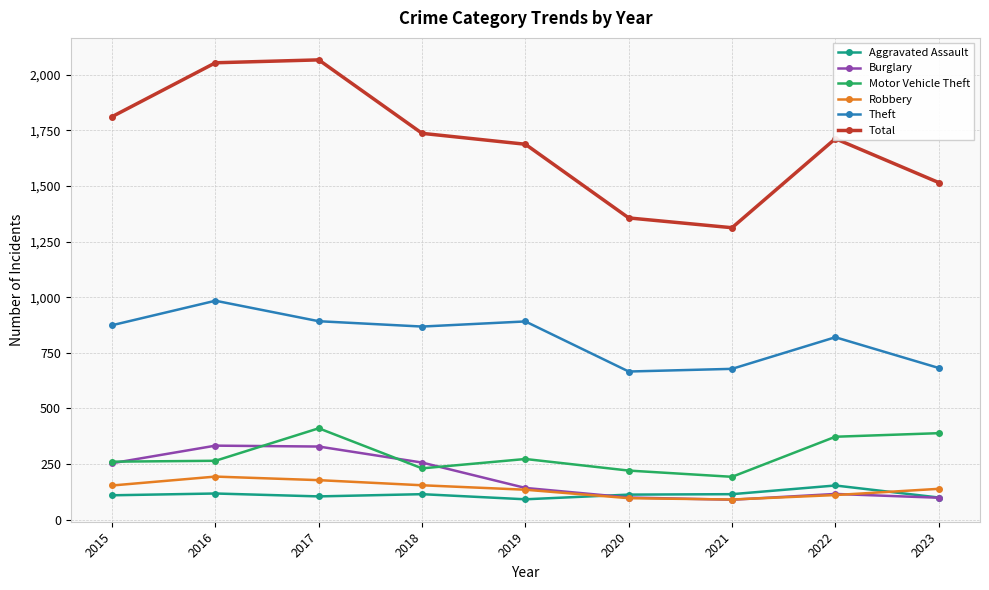

Count the number of categories in the chart.

9